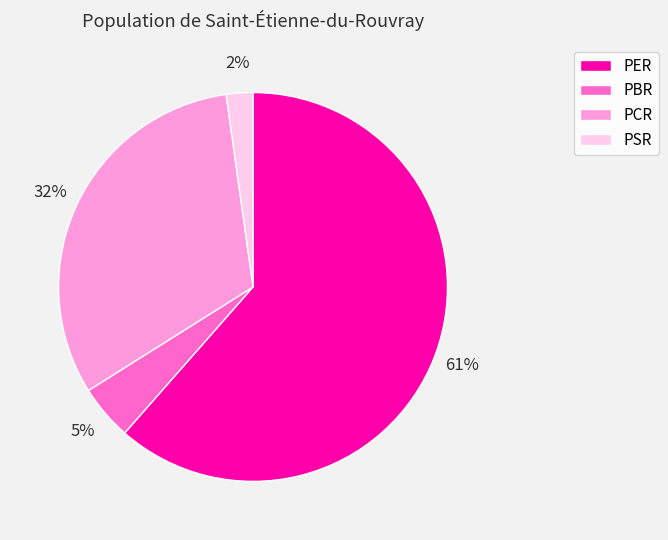

How many segments does this pie chart have?

4